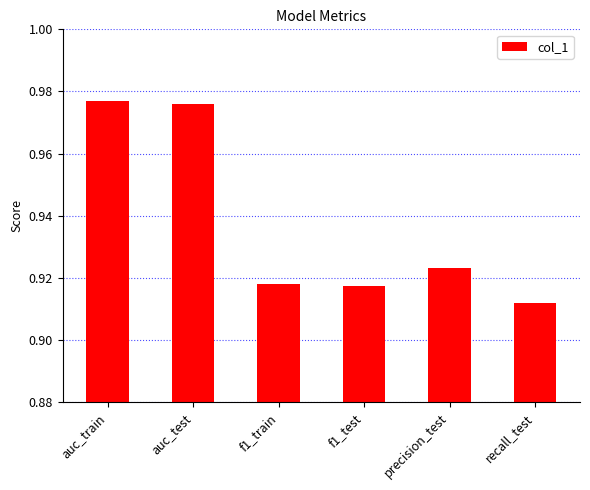

True or false: the data shows 0.4 at f1_test.

False